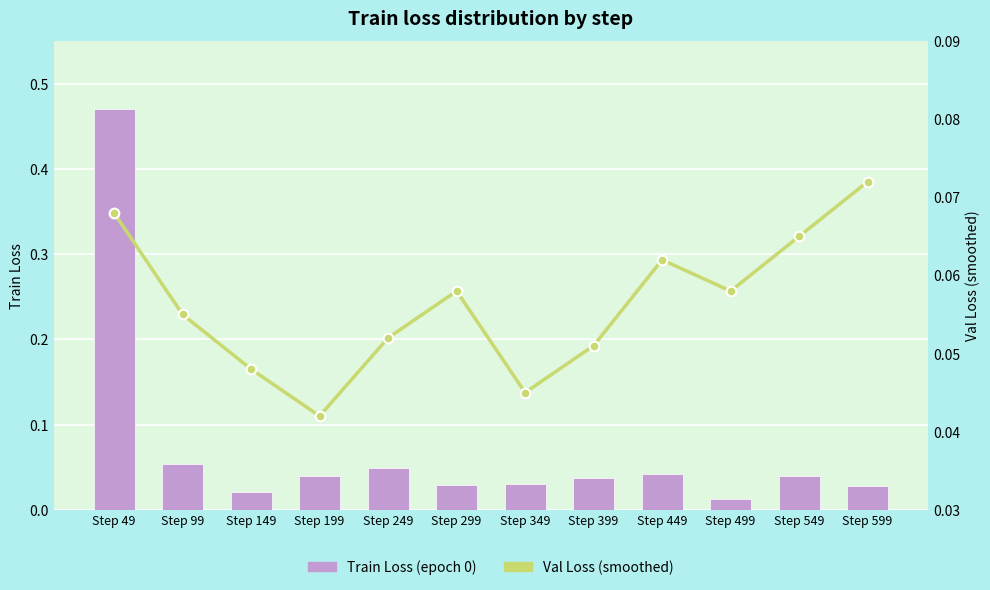

What is the total value across all series at Step 249?

0.1